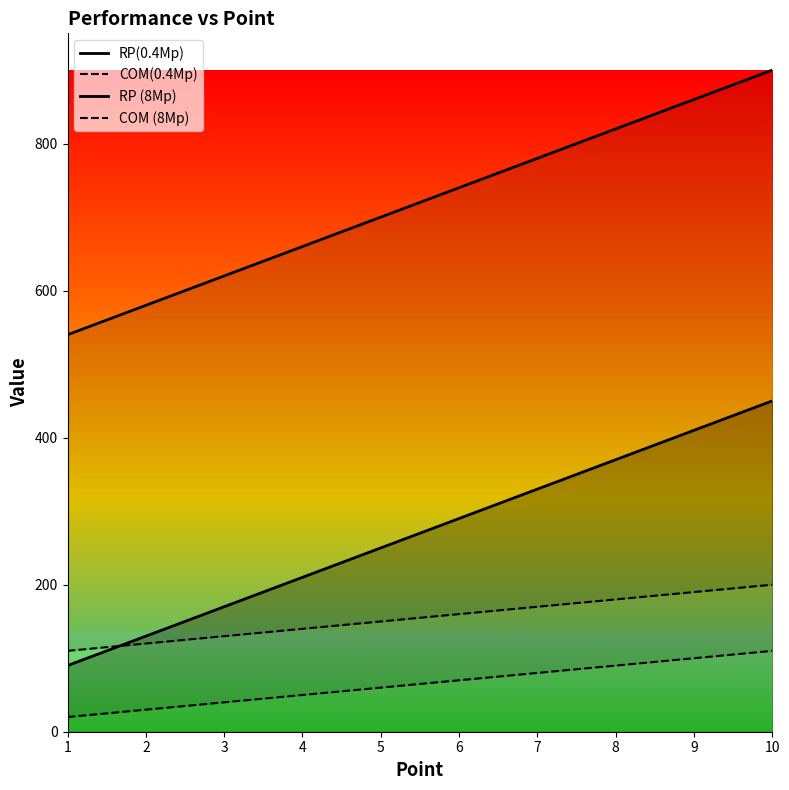

How many series are shown in this chart?

4